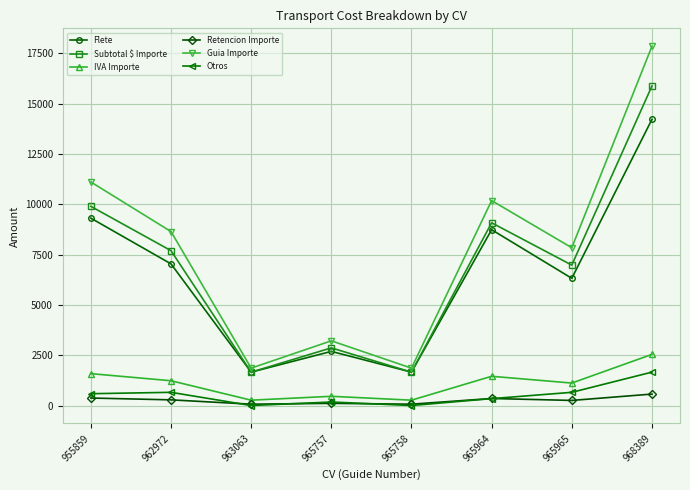

How many lines are shown in the chart?

6